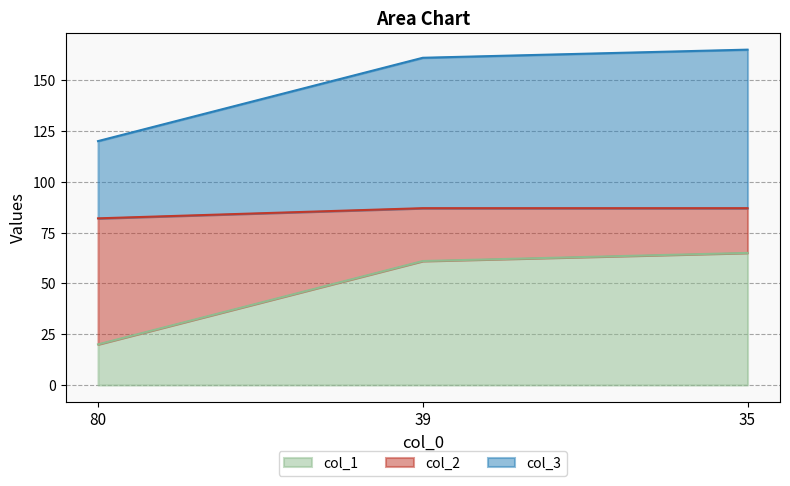

List the labels in order of col_1 value, smallest first.

80, 39, 35